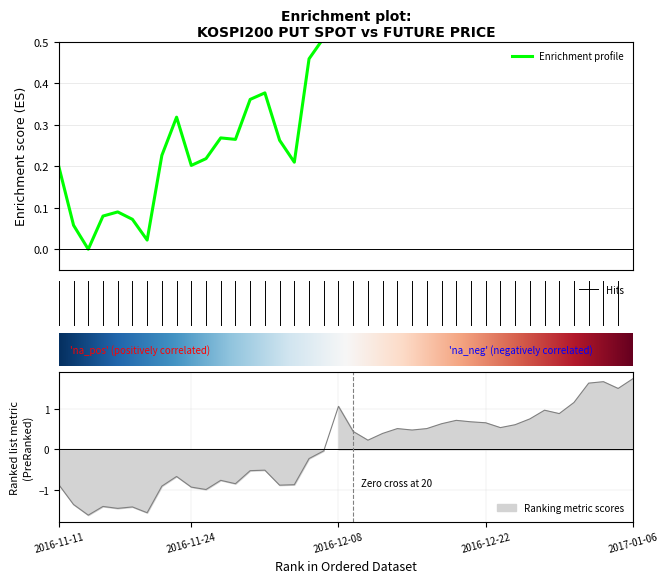

How many values in the FUTURE_PRICE series are below 0?

19